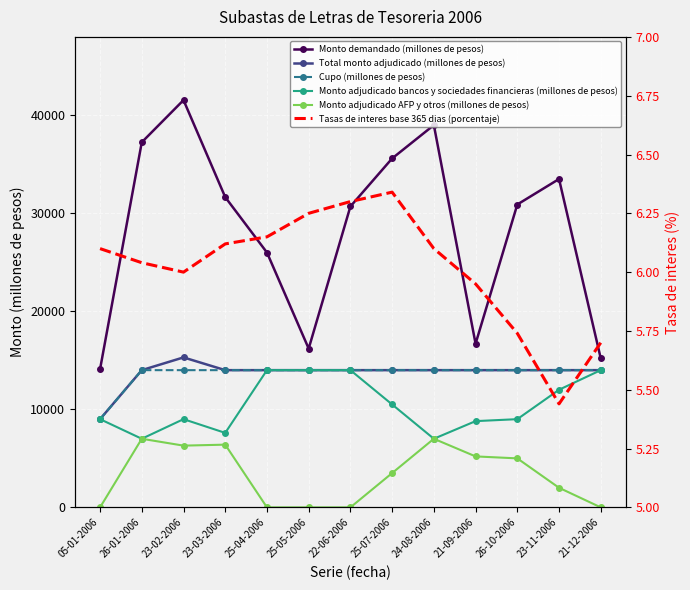

At how many categories does at least one series exceed 37754?

2